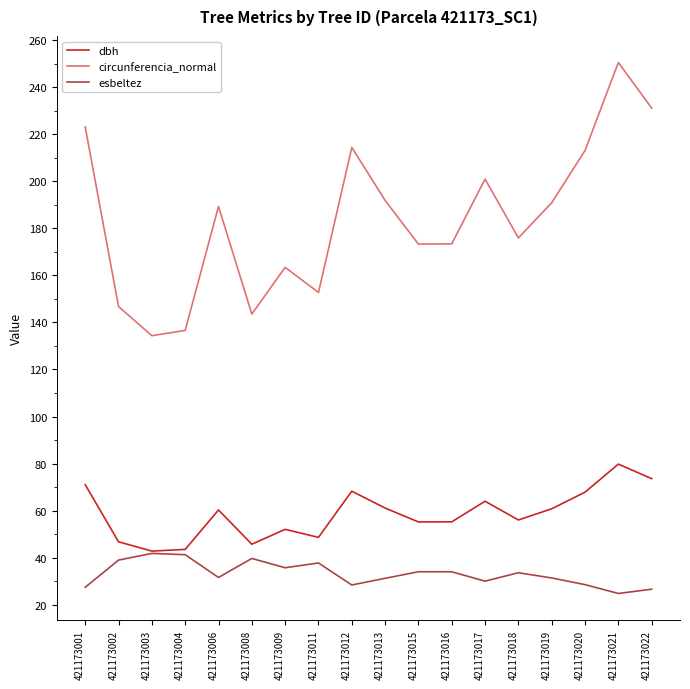

True or false: dbh has more than 2 interior local peaks.

True